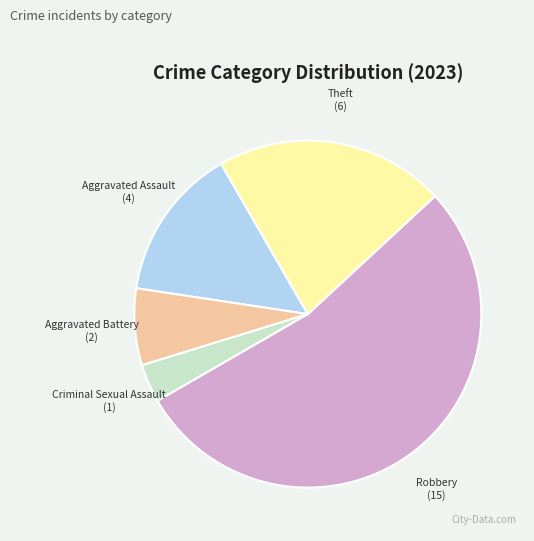

Count the number of slices in the pie.

5